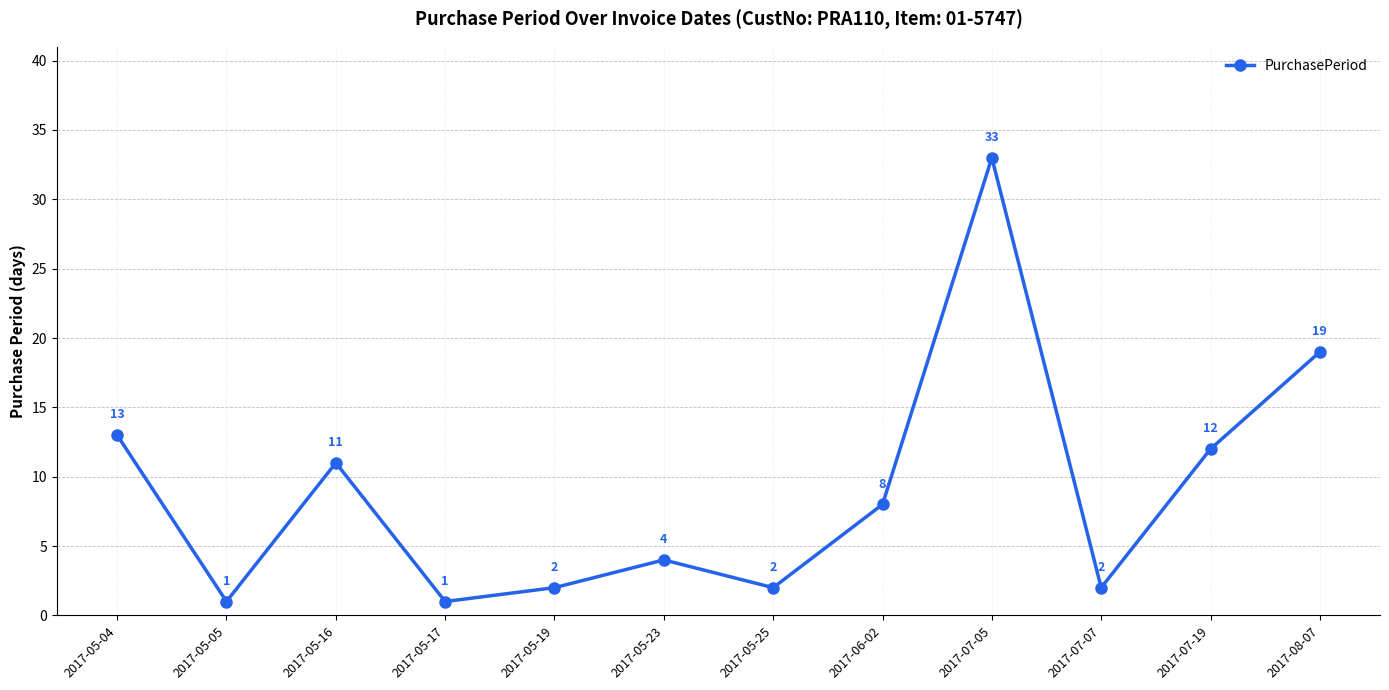

Reading right to left, what are all the values shown in this chart?

2017-08-07=19	2017-07-19=12	2017-07-07=2	2017-07-05=33	2017-06-02=8	2017-05-25=2	2017-05-23=4	2017-05-19=2	2017-05-17=1	2017-05-16=11	2017-05-05=1	2017-05-04=13